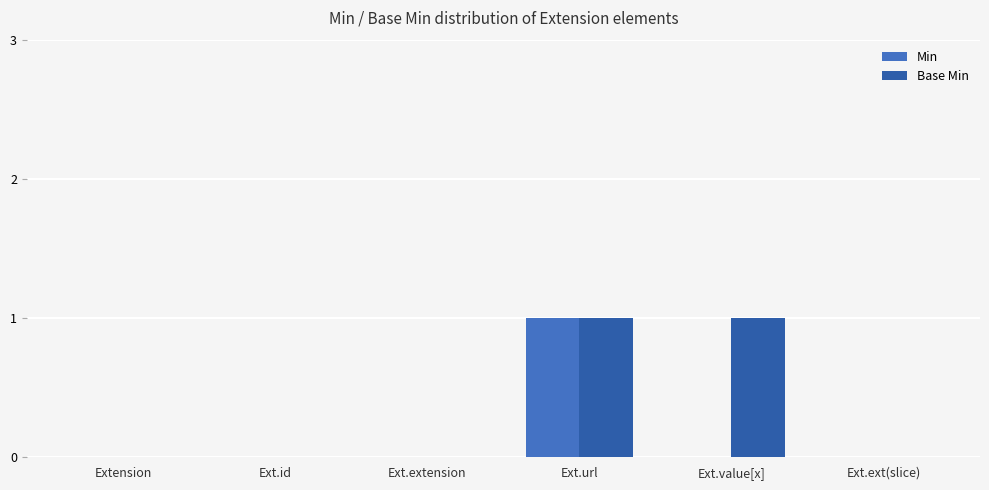

Rank the series by their average value, from lowest to highest.

Min, Base Min